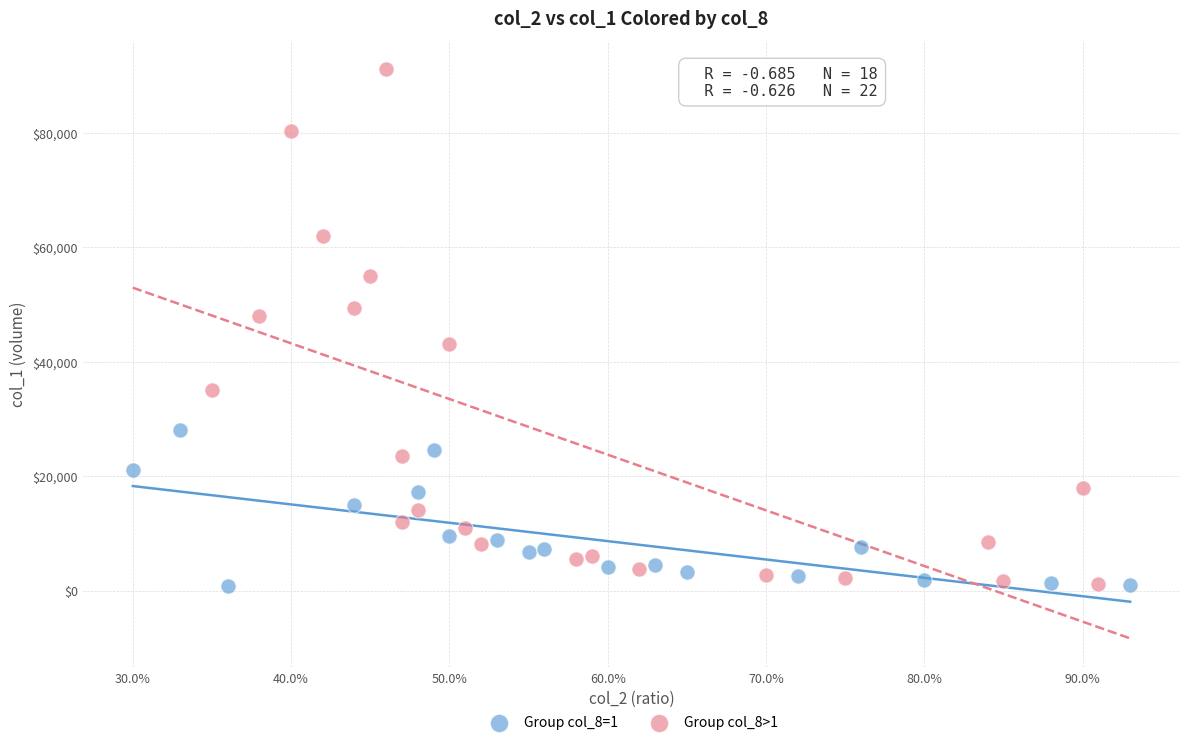

Which series contains the highest Y value?

Group col_8>1